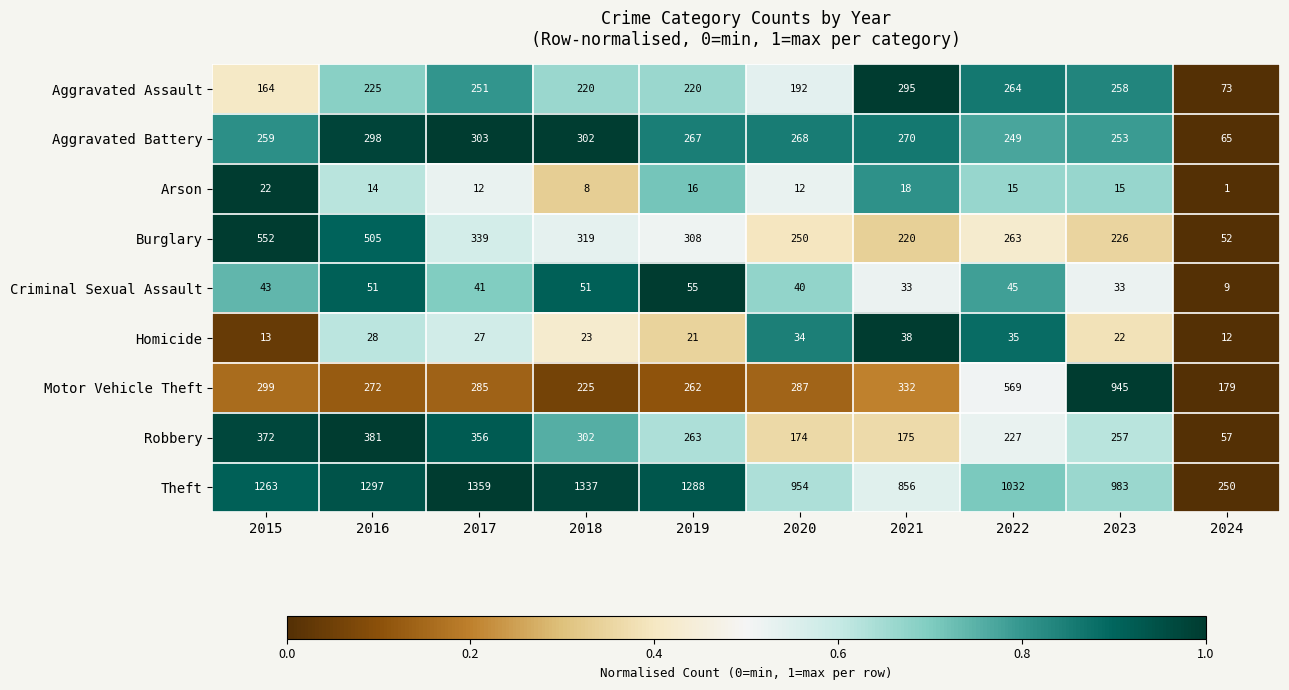

What is the sum of all Homicide values?

253